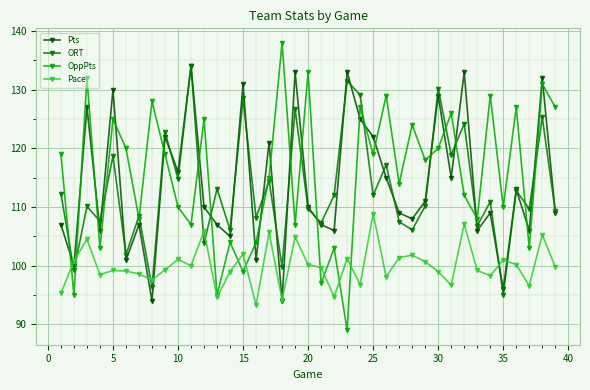

Which series has the widest spread of values?

OppPts